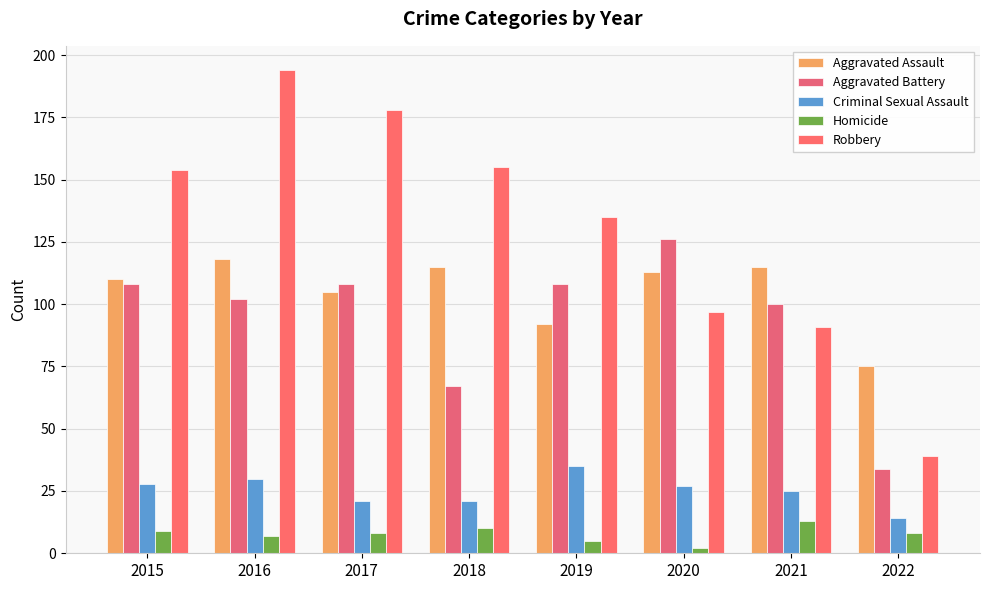

What is the total value across all series at 2020?

365